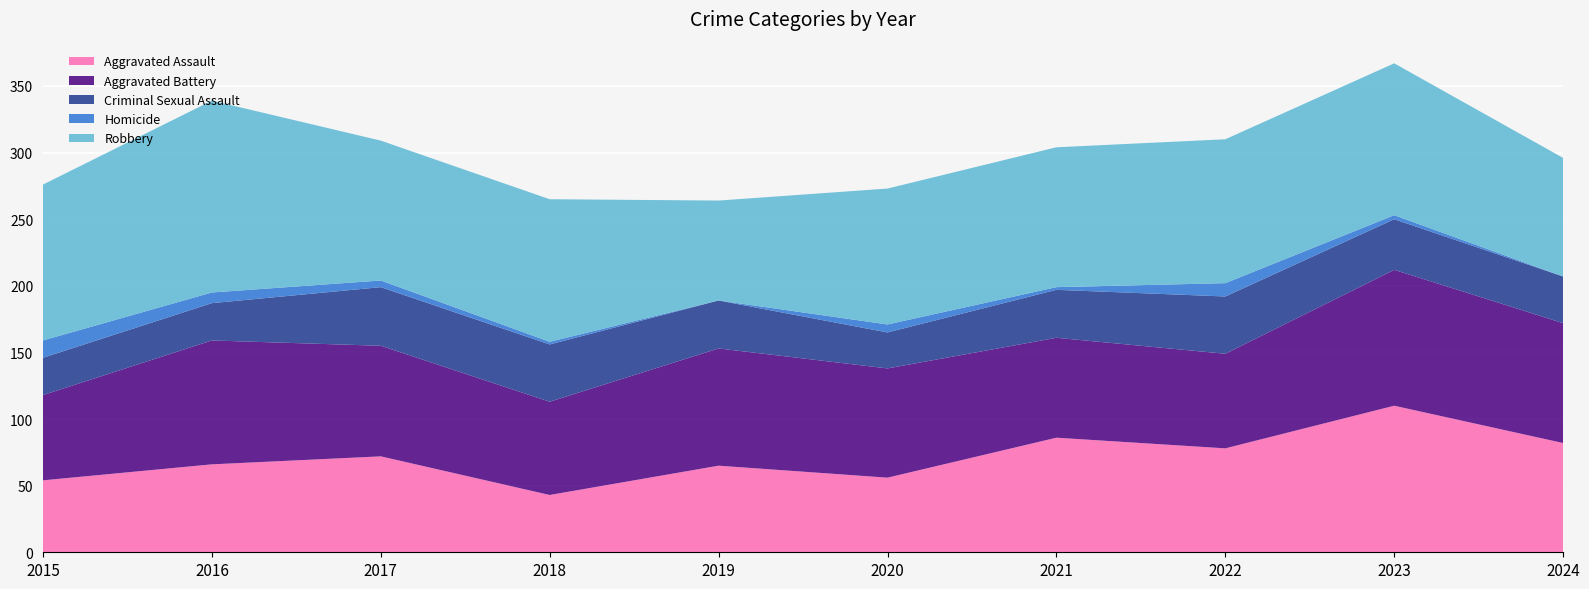

Reading left to right, transcribe all the data shown in this chart.

Aggravated Assault: 2015=54	2016=66	2017=72	2018=43	2019=65	2020=56	2021=86	2022=78	2023=110	2024=82
Aggravated Battery: 2015=64	2016=93	2017=83	2018=70	2019=88	2020=82	2021=75	2022=71	2023=102	2024=90
Criminal Sexual Assault: 2015=28	2016=28	2017=44	2018=43	2019=36	2020=27	2021=36	2022=43	2023=38	2024=35
Homicide: 2015=13	2016=8	2017=5	2018=2	2019=0	2020=6	2021=2	2022=10	2023=3	2024=0
Robbery: 2015=117	2016=144	2017=105	2018=107	2019=75	2020=102	2021=105	2022=108	2023=114	2024=89